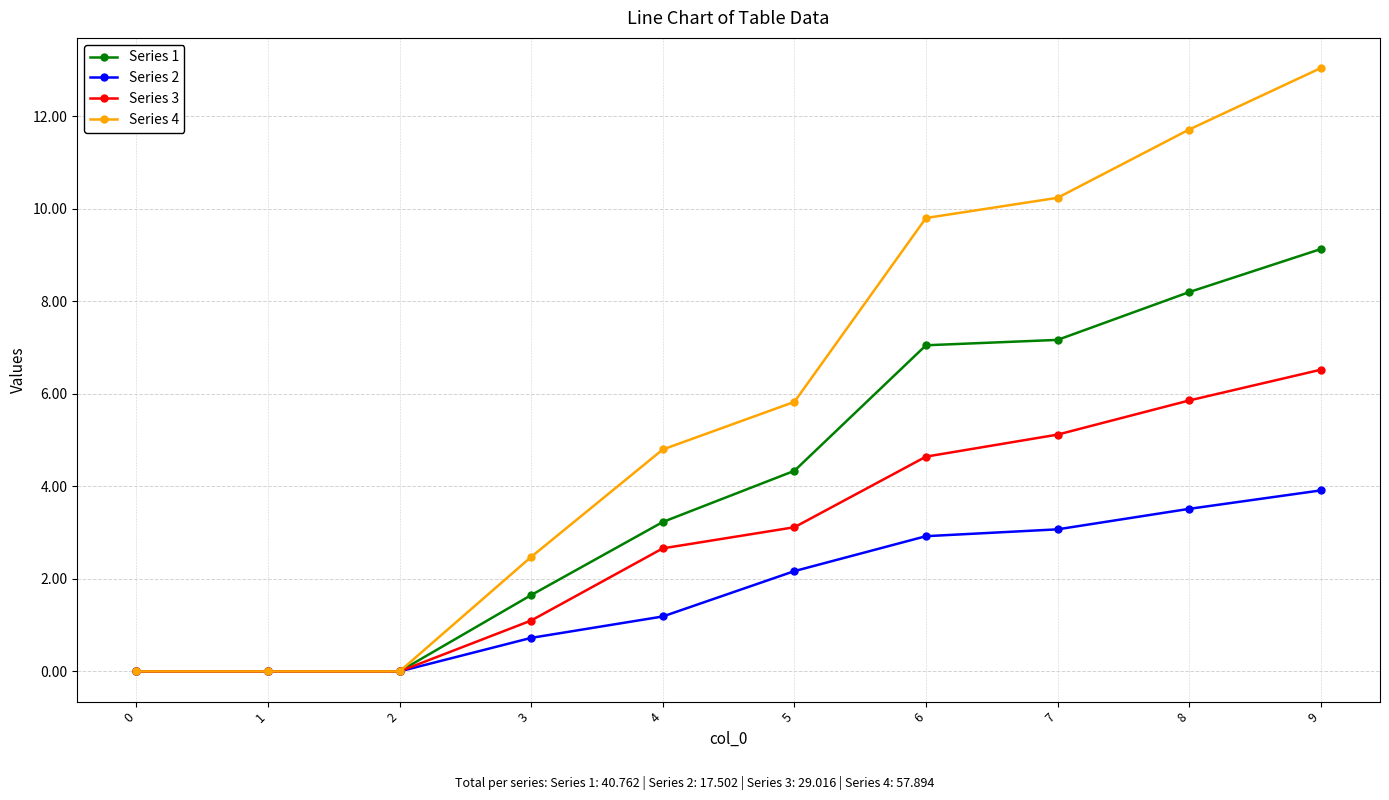

What is the difference between the highest and lowest values at 7?

7.2